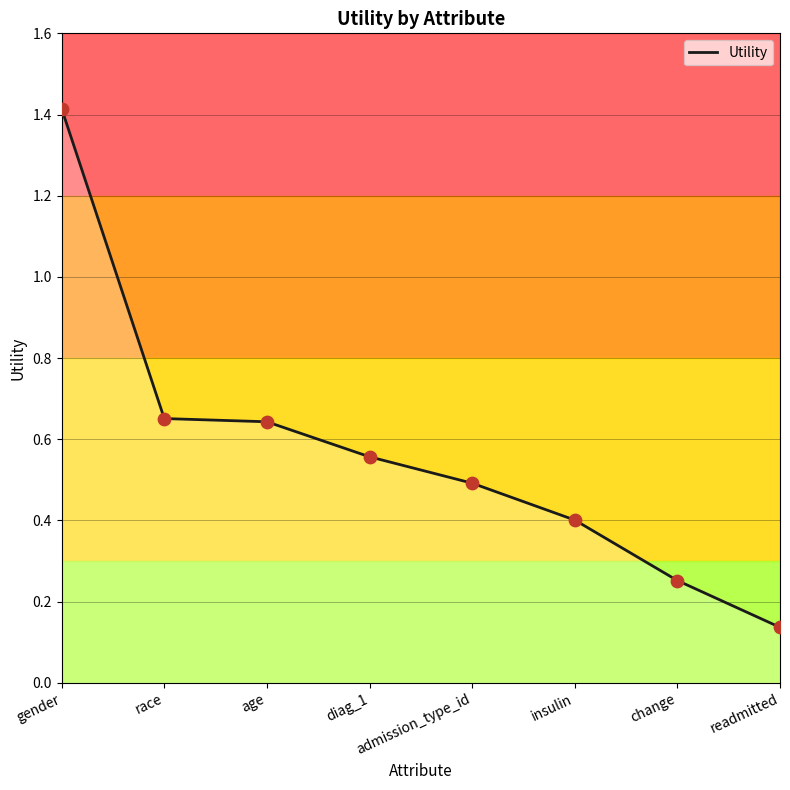

Between age and race, which is larger?

race